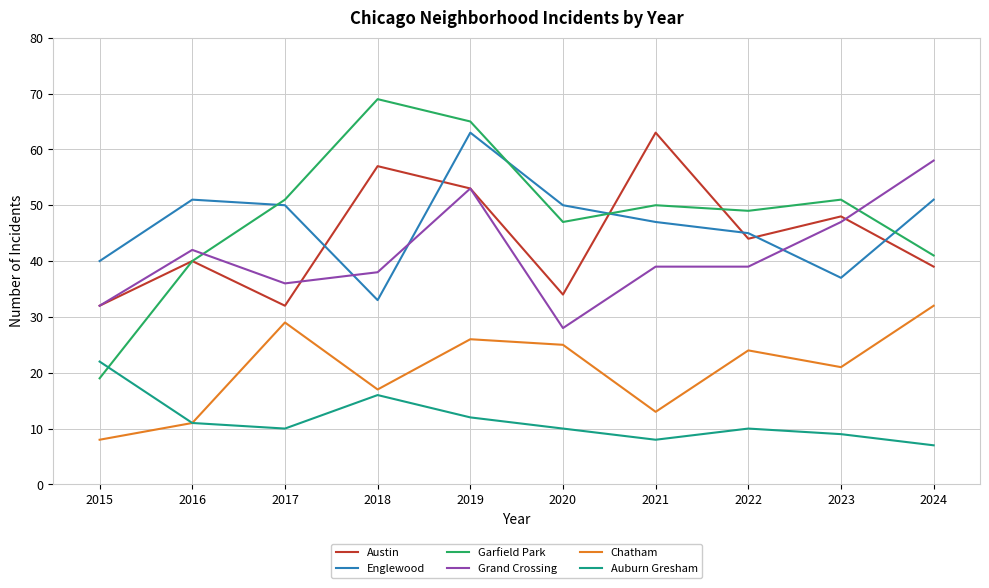

Is it true that Auburn Gresham equals 2 at 2023?

False